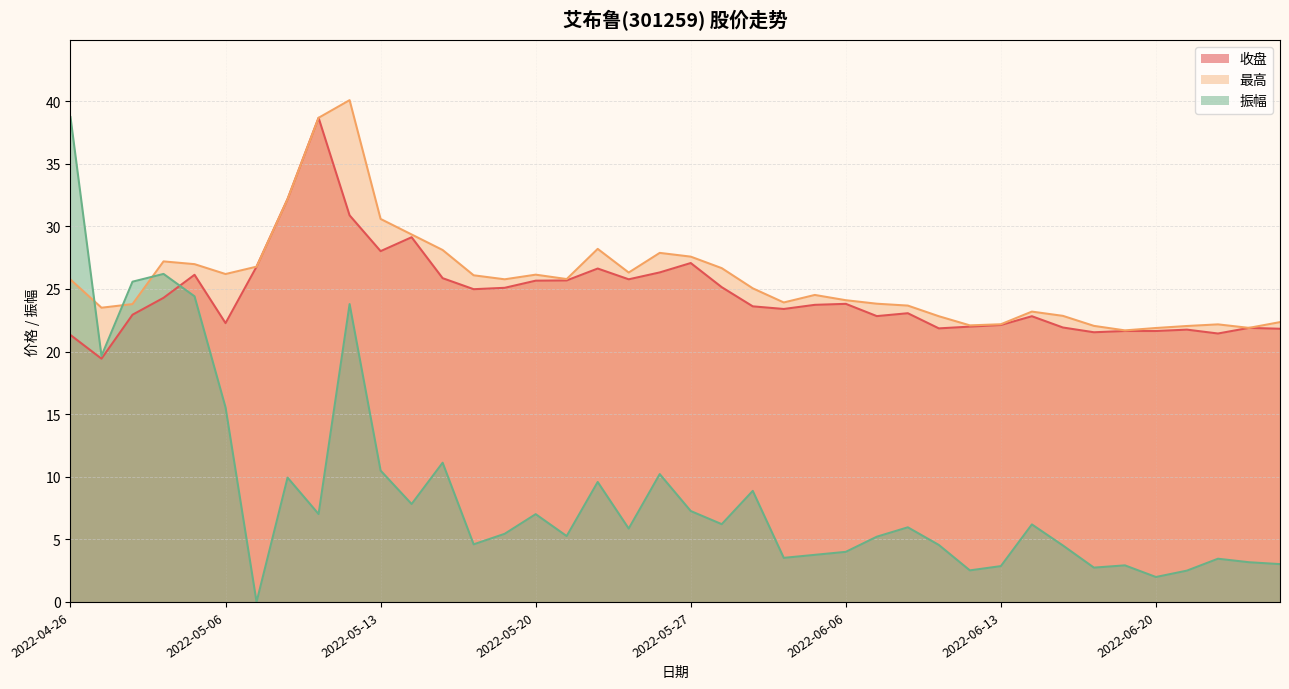

Which series changed the most between 2022-05-27 and 2022-06-15?

收盘